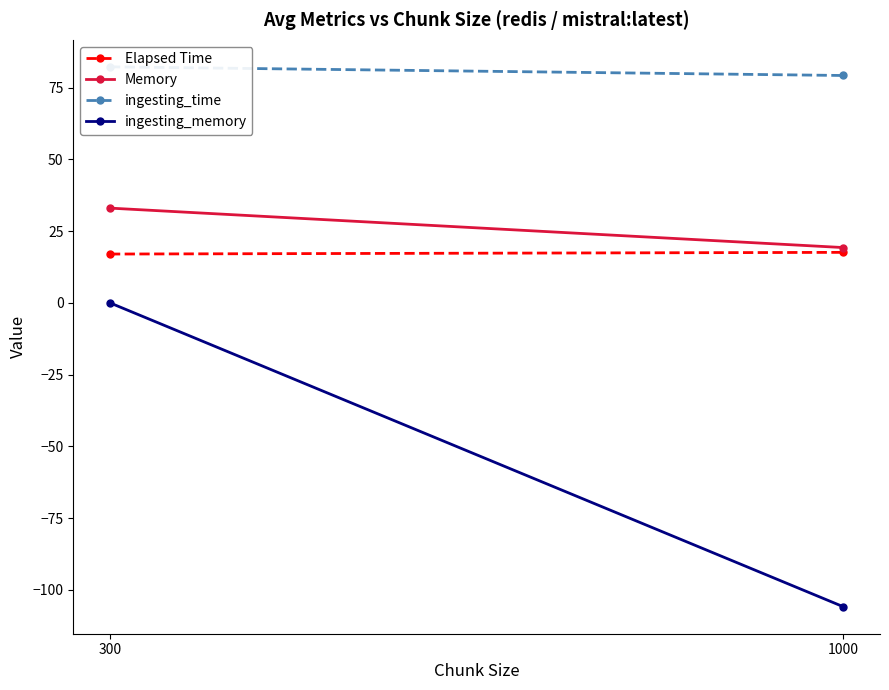

What is the sum of the ingesting_time values at 300 and 1000?

161.5